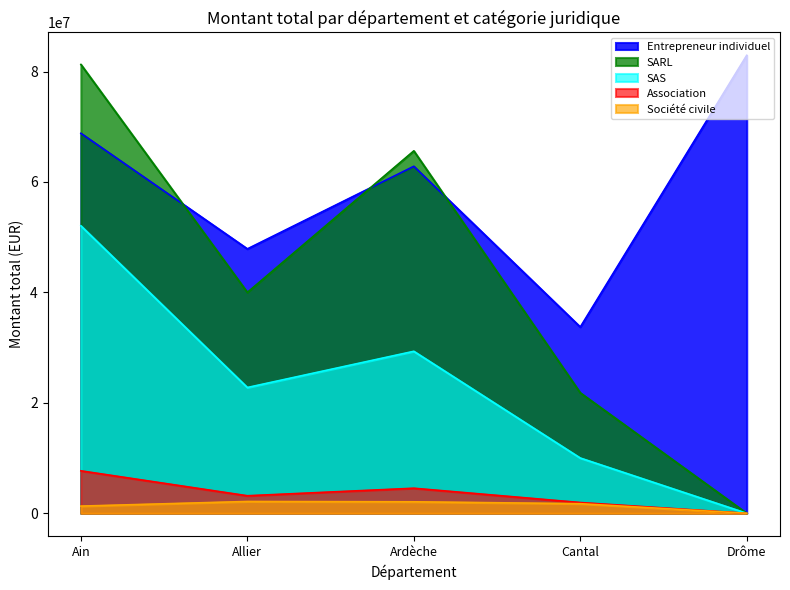

What is the value of the Association point at the 2nd from the left?

3176577